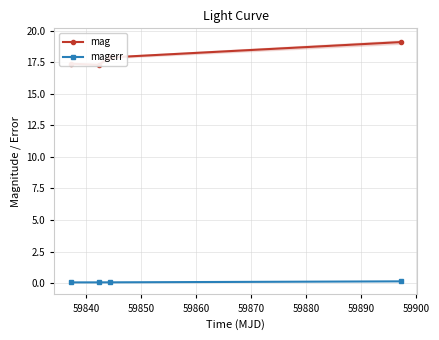

Which has a higher value, 59860 or 59850?

59860